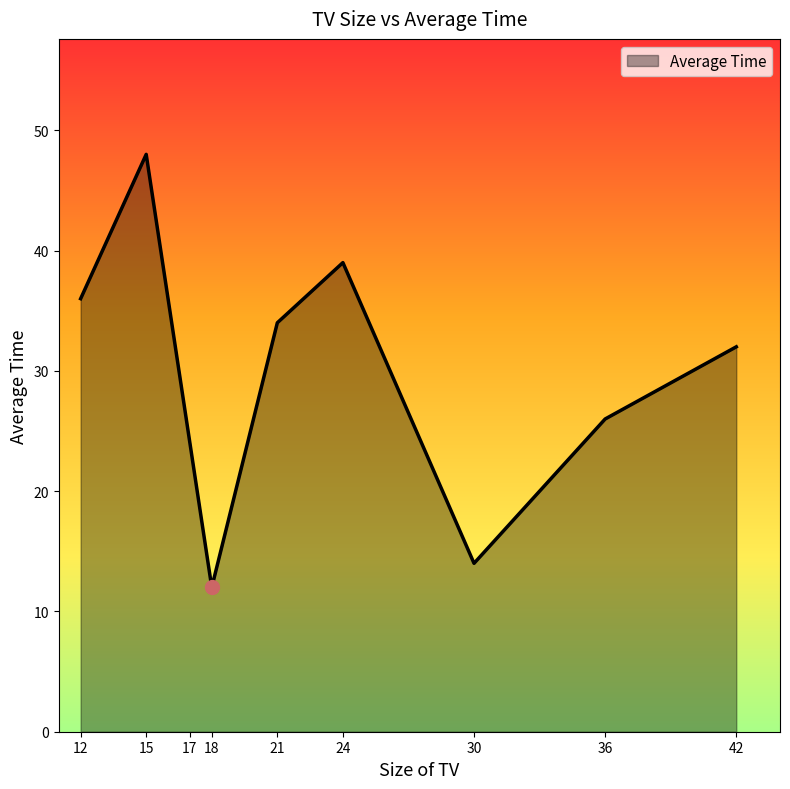

Where is the data nearest to the value 30?

42